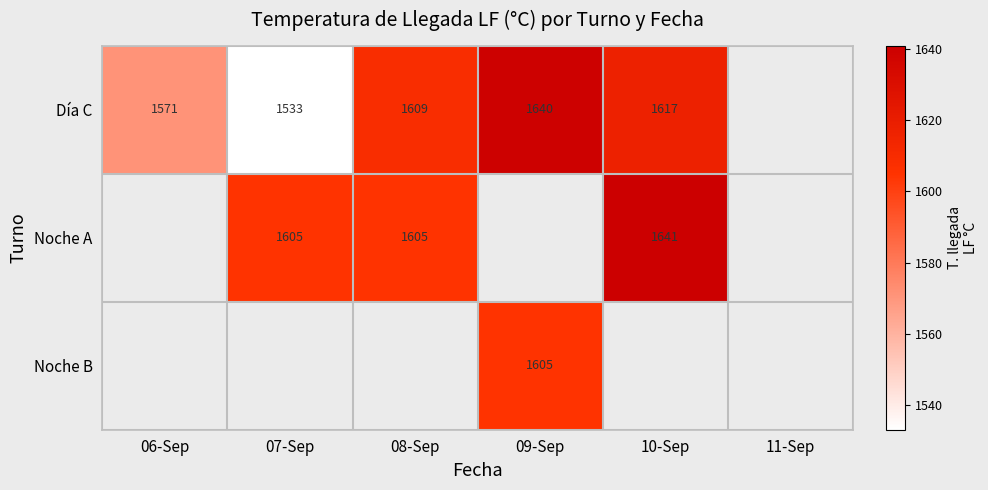

The Día C series shows 876 at 08-Sep. True or false?

False